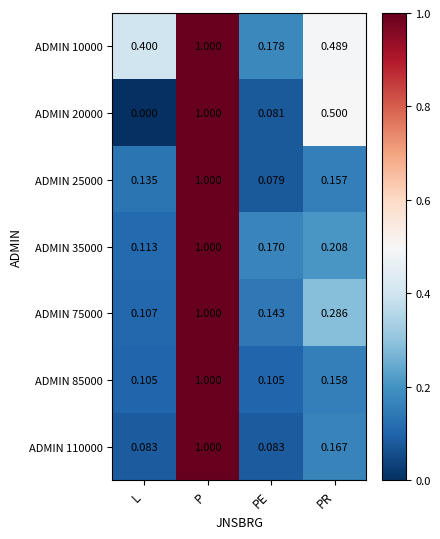

How many series are shown in this chart?

7